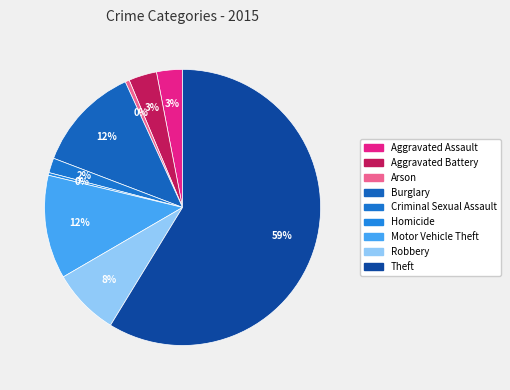

True or false: Homicide accounts for 0% of the total.

True